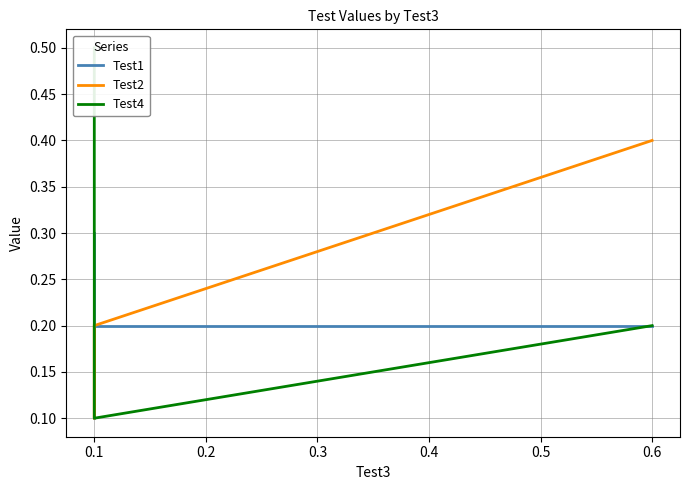

Is it true that Test1 equals 0.0 at 0.1?

False